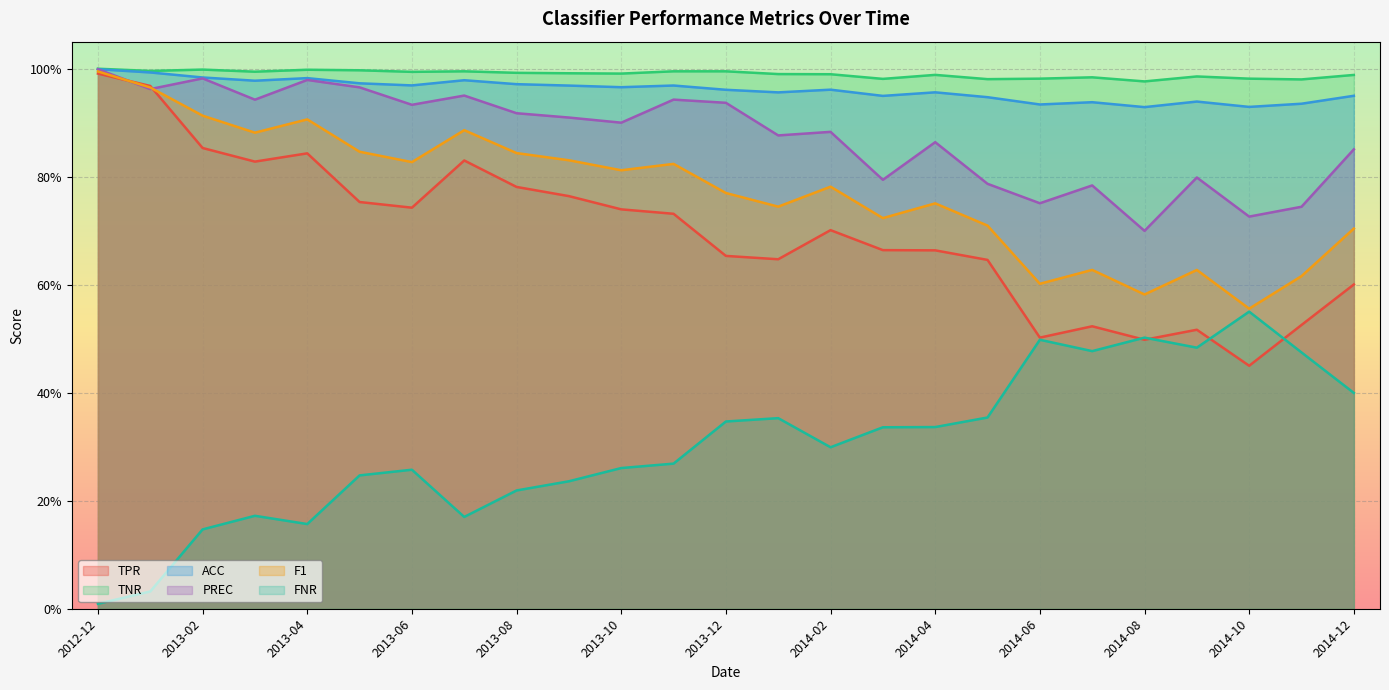

Reading left to right, list all the values displayed in this chart.

TPR: 2012-12=1.0	2013-01=1.0	2013-02=0.9	2013-03=0.8	2013-04=0.8	2013-05=0.8	2013-06=0.7	2013-07=0.8	2013-08=0.8	2013-09=0.8	2013-10=0.7	2013-11=0.7	2013-12=0.7	2014-01=0.6	2014-02=0.7	2014-03=0.7	2014-04=0.7	2014-05=0.6	2014-06=0.5	2014-07=0.5	2014-08=0.5	2014-09=0.5	2014-10=0.4	2014-11=0.5	2014-12=0.6
TNR: 2012-12=1.0	2013-01=1.0	2013-02=1.0	2013-03=1.0	2013-04=1.0	2013-05=1.0	2013-06=1.0	2013-07=1.0	2013-08=1.0	2013-09=1.0	2013-10=1.0	2013-11=1.0	2013-12=1.0	2014-01=1.0	2014-02=1.0	2014-03=1.0	2014-04=1.0	2014-05=1.0	2014-06=1.0	2014-07=1.0	2014-08=1.0	2014-09=1.0	2014-10=1.0	2014-11=1.0	2014-12=1.0
ACC: 2012-12=1.0	2013-01=1.0	2013-02=1.0	2013-03=1.0	2013-04=1.0	2013-05=1.0	2013-06=1.0	2013-07=1.0	2013-08=1.0	2013-09=1.0	2013-10=1.0	2013-11=1.0	2013-12=1.0	2014-01=1.0	2014-02=1.0	2014-03=0.9	2014-04=1.0	2014-05=0.9	2014-06=0.9	2014-07=0.9	2014-08=0.9	2014-09=0.9	2014-10=0.9	2014-11=0.9	2014-12=0.9
PREC: 2012-12=1.0	2013-01=1.0	2013-02=1.0	2013-03=0.9	2013-04=1.0	2013-05=1.0	2013-06=0.9	2013-07=1.0	2013-08=0.9	2013-09=0.9	2013-10=0.9	2013-11=0.9	2013-12=0.9	2014-01=0.9	2014-02=0.9	2014-03=0.8	2014-04=0.9	2014-05=0.8	2014-06=0.8	2014-07=0.8	2014-08=0.7	2014-09=0.8	2014-10=0.7	2014-11=0.7	2014-12=0.9
F1: 2012-12=1.0	2013-01=1.0	2013-02=0.9	2013-03=0.9	2013-04=0.9	2013-05=0.8	2013-06=0.8	2013-07=0.9	2013-08=0.8	2013-09=0.8	2013-10=0.8	2013-11=0.8	2013-12=0.8	2014-01=0.7	2014-02=0.8	2014-03=0.7	2014-04=0.8	2014-05=0.7	2014-06=0.6	2014-07=0.6	2014-08=0.6	2014-09=0.6	2014-10=0.6	2014-11=0.6	2014-12=0.7
FNR: 2012-12=0.0	2013-01=0.0	2013-02=0.1	2013-03=0.2	2013-04=0.2	2013-05=0.2	2013-06=0.3	2013-07=0.2	2013-08=0.2	2013-09=0.2	2013-10=0.3	2013-11=0.3	2013-12=0.3	2014-01=0.4	2014-02=0.3	2014-03=0.3	2014-04=0.3	2014-05=0.4	2014-06=0.5	2014-07=0.5	2014-08=0.5	2014-09=0.5	2014-10=0.6	2014-11=0.5	2014-12=0.4